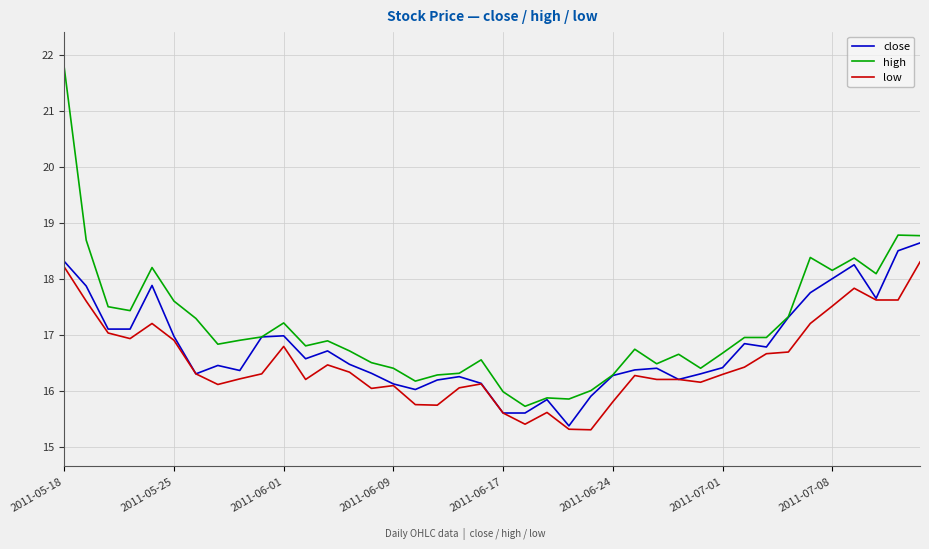

True or false: low and high intersect in this chart.

False